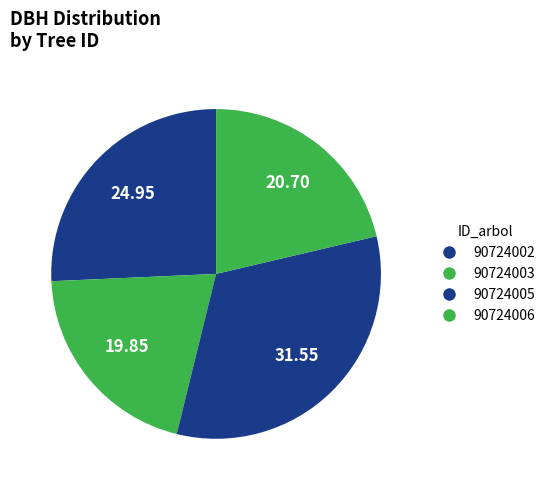

To the nearest percent, what is the average slice percentage?

25%